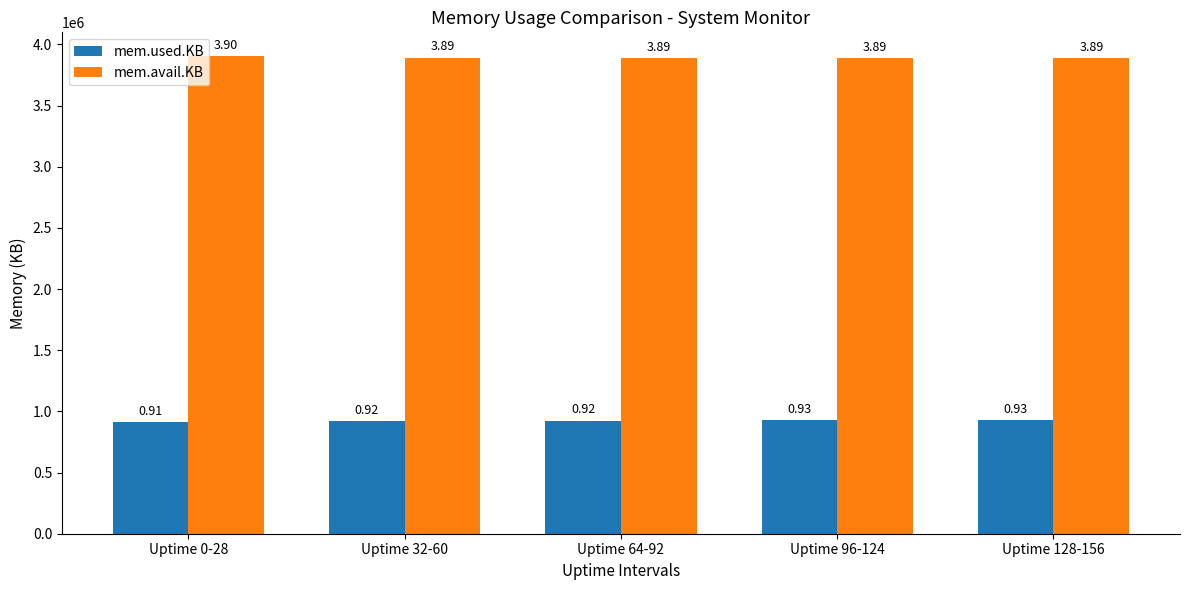

What are all the series names shown in the legend?

mem.used.KB, mem.avail.KB